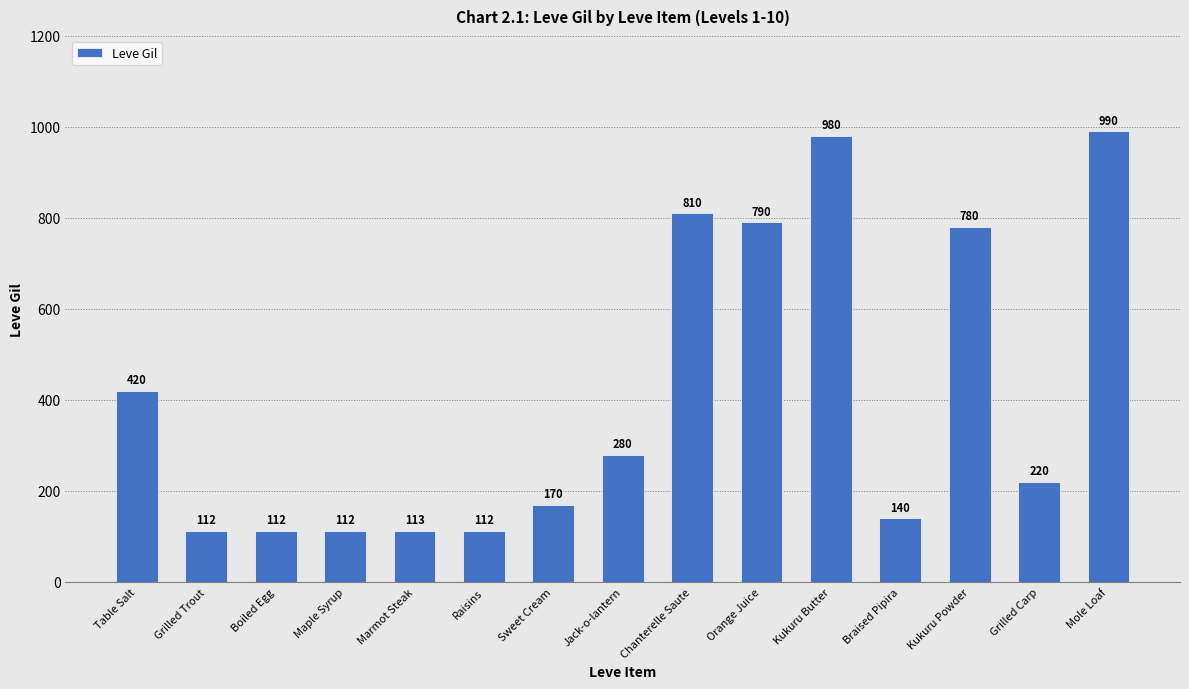

At which label is the value closest to 551?

Table Salt